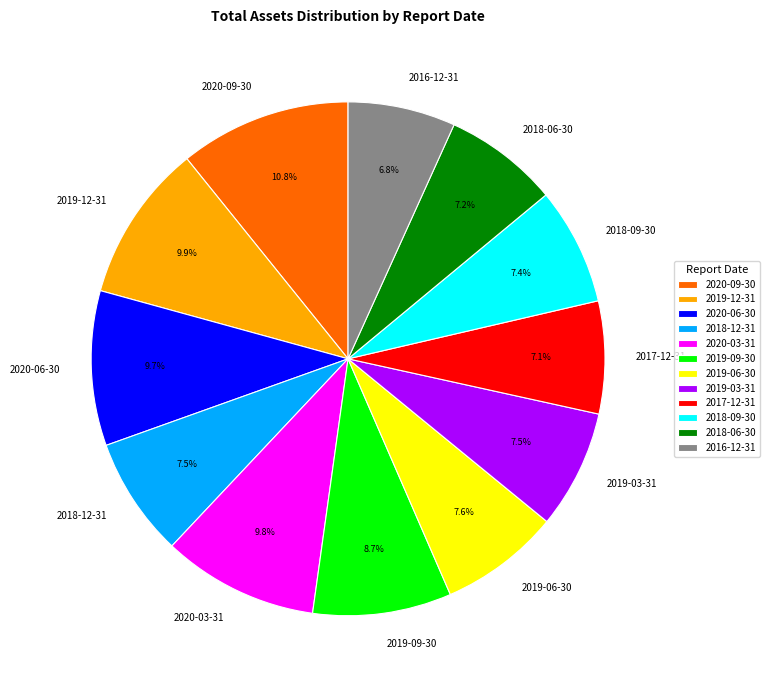

What portion of the pie excludes 2019-06-30?

92.4%